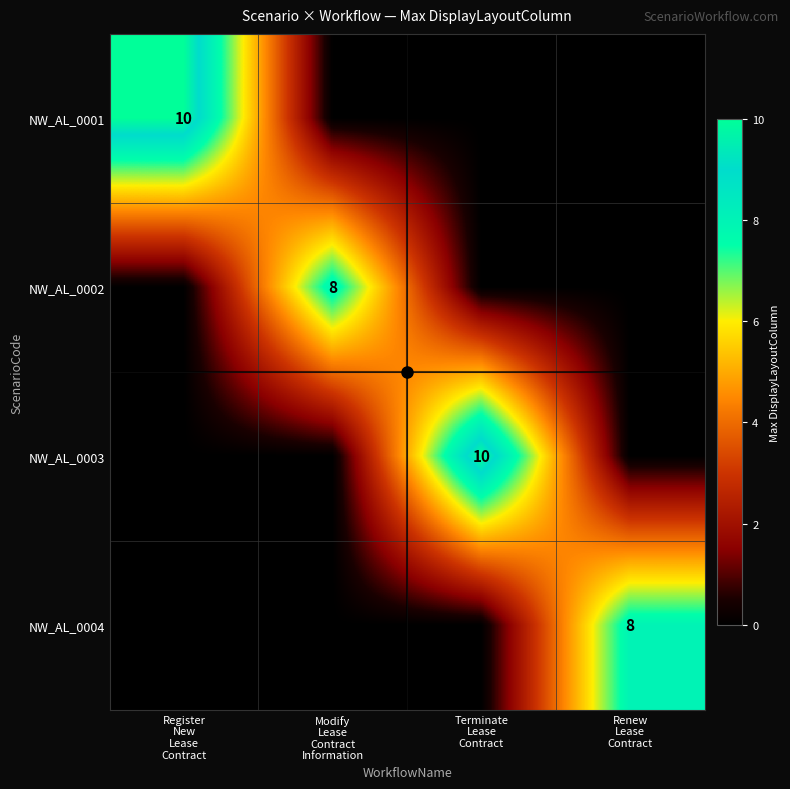

What is the average value of the NW_AL_0001 series?

2